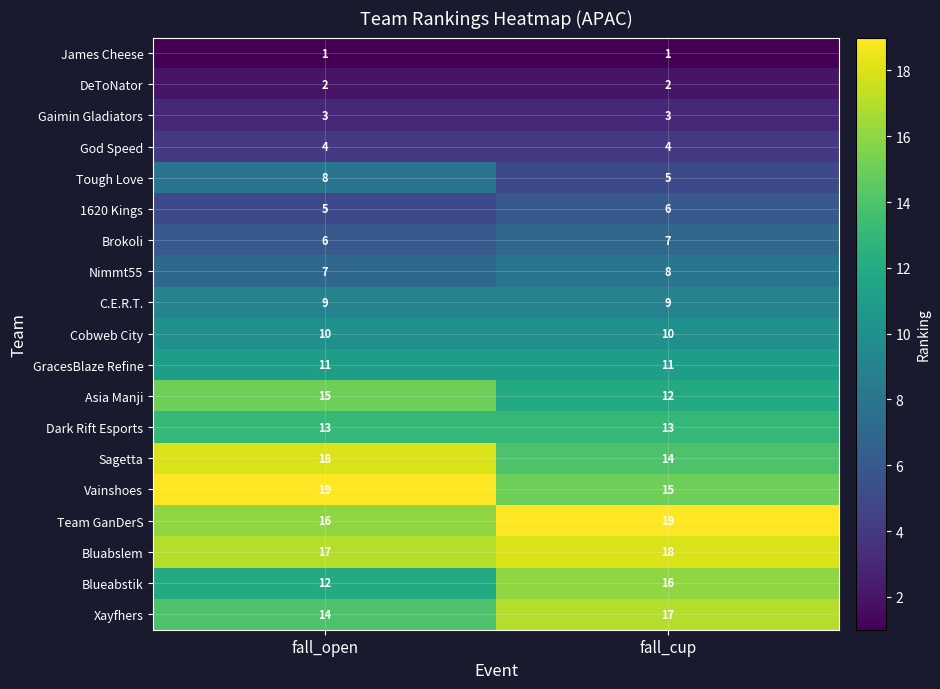

What is the spread (max minus min) of values at fall_cup?

18